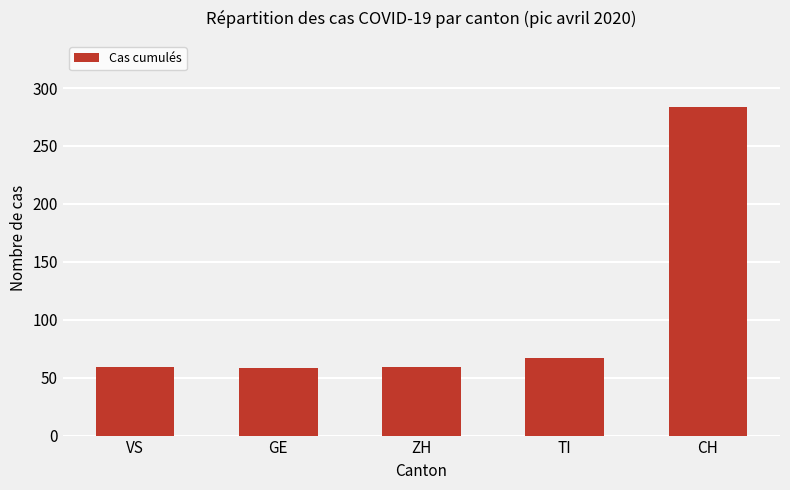

What is the difference between the maximum and second lowest values?

225